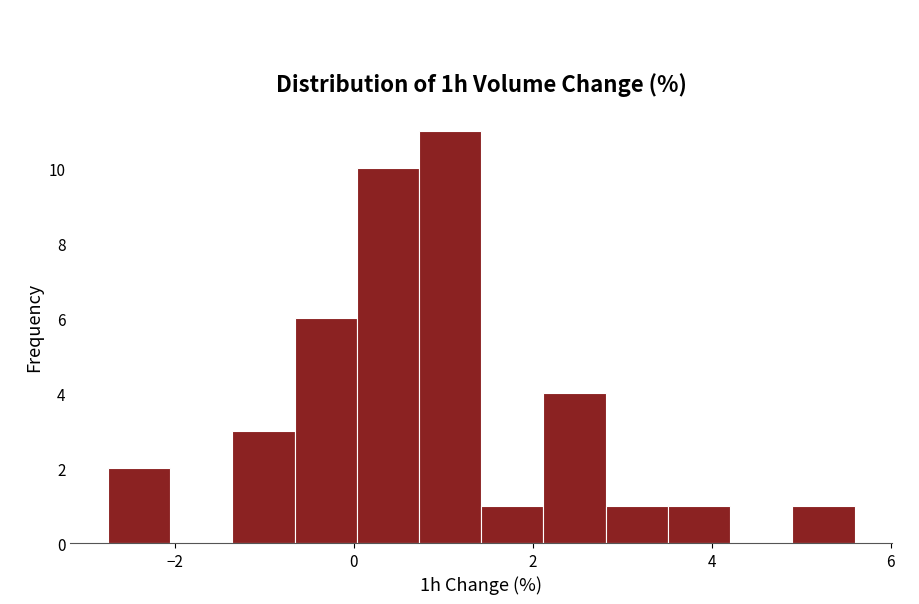

Read against the x-axis, roughly where is the centre of the tallest bar?

1.0